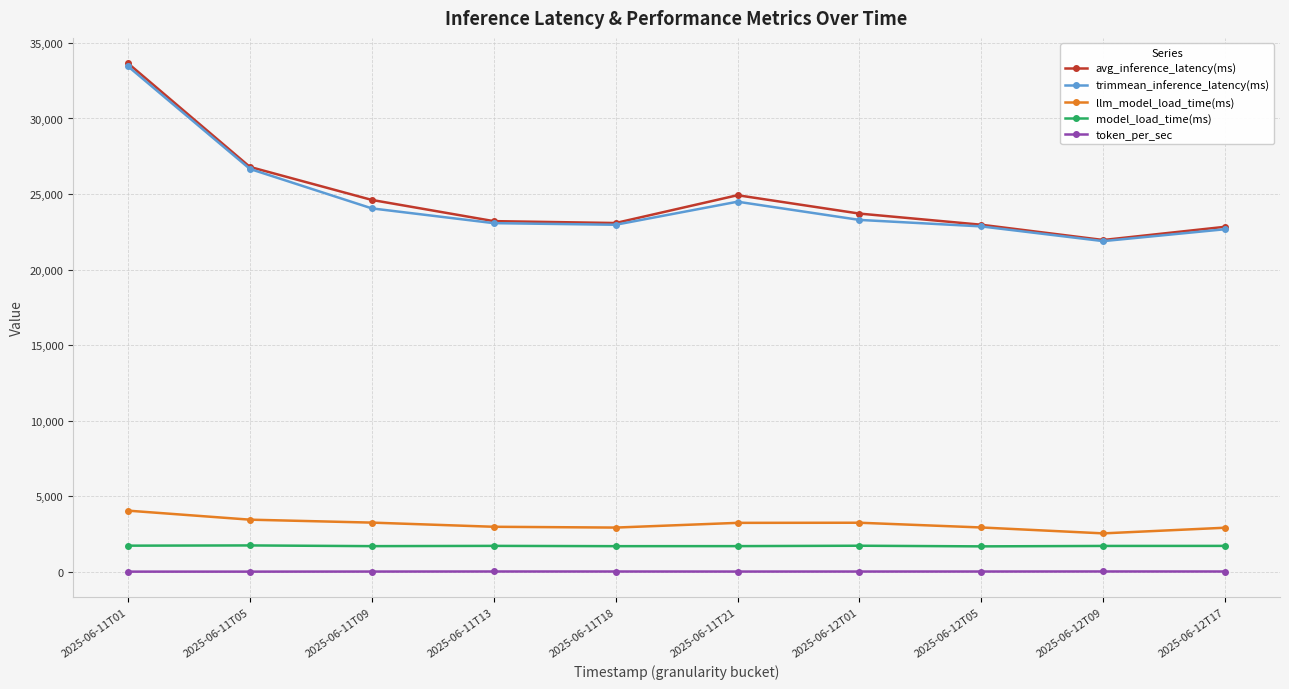

The token_per_sec series shows 28.8 at 2025-06-12T01. True or false?

True